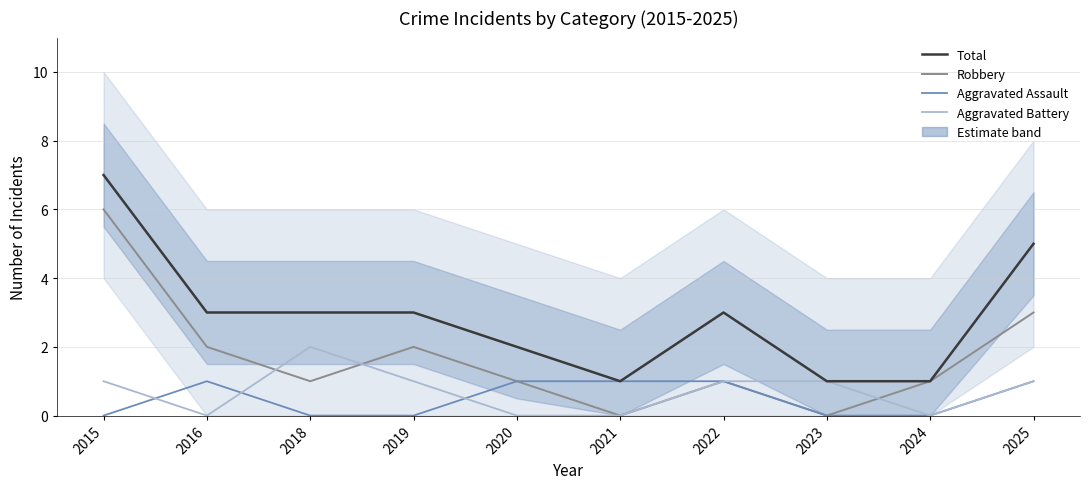

Is the value of Total at 2015 greater than the value of Aggravated Assault at 2021?

Yes